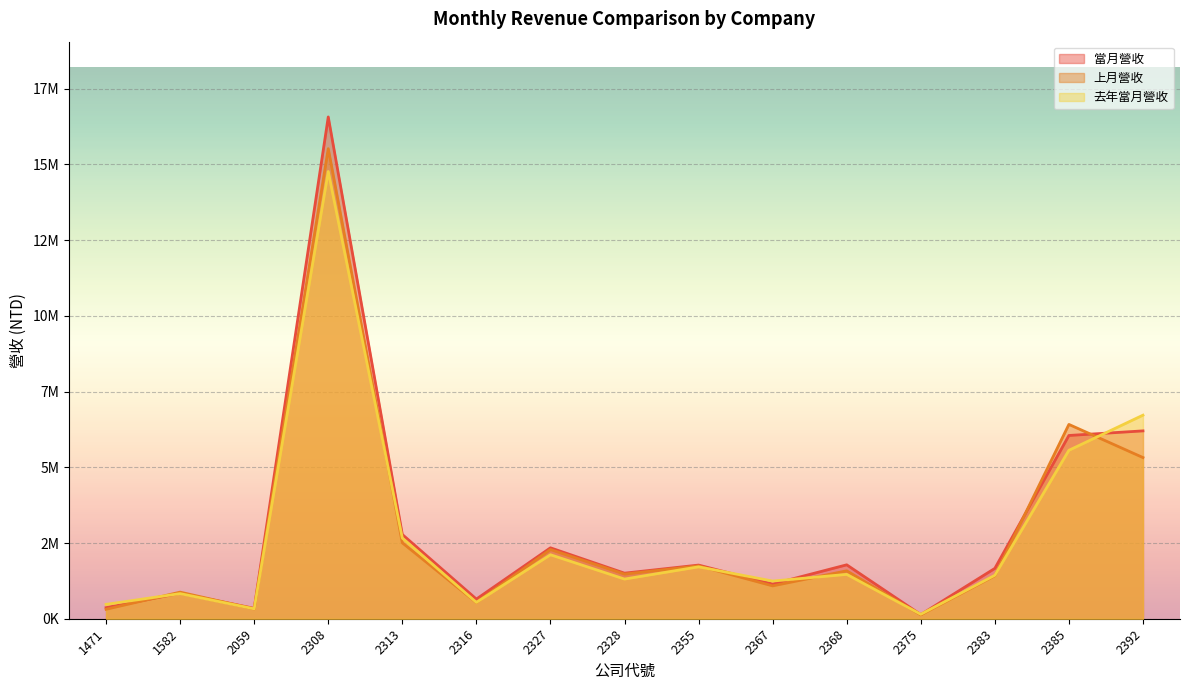

At which label does 上月營收 first exceed 1473975?

2308